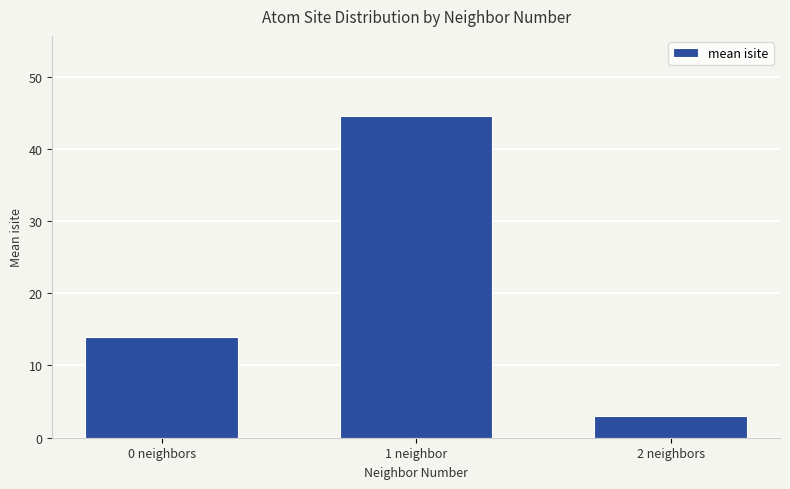

What is the approximate value at 1 neighbor?

44.5